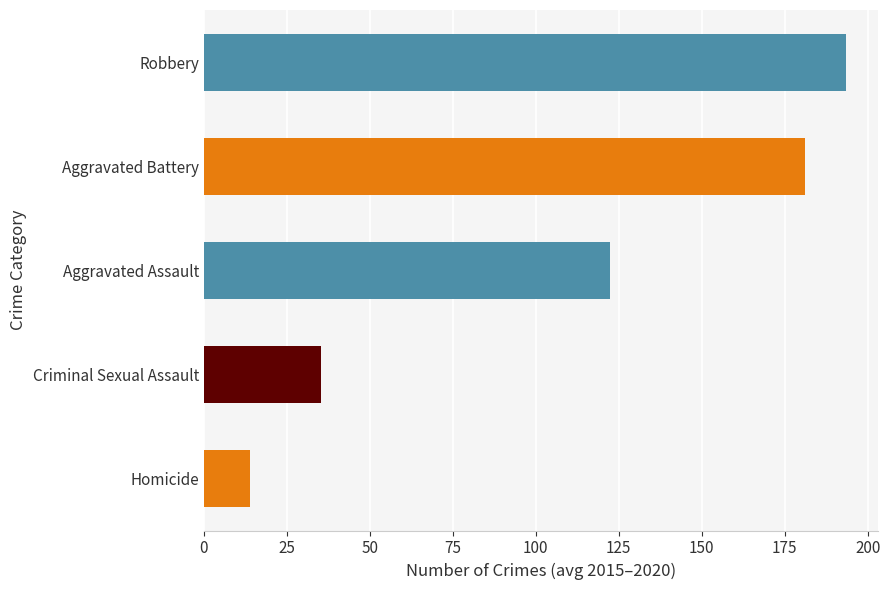

Is it true that Robbery equals 116 at 2016?

False